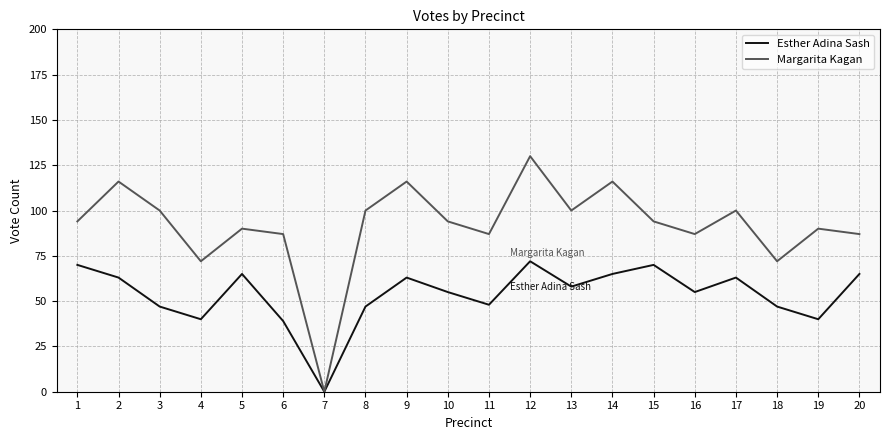

List the series in order of their peak value, lowest first.

Esther Adina Sash, Margarita Kagan